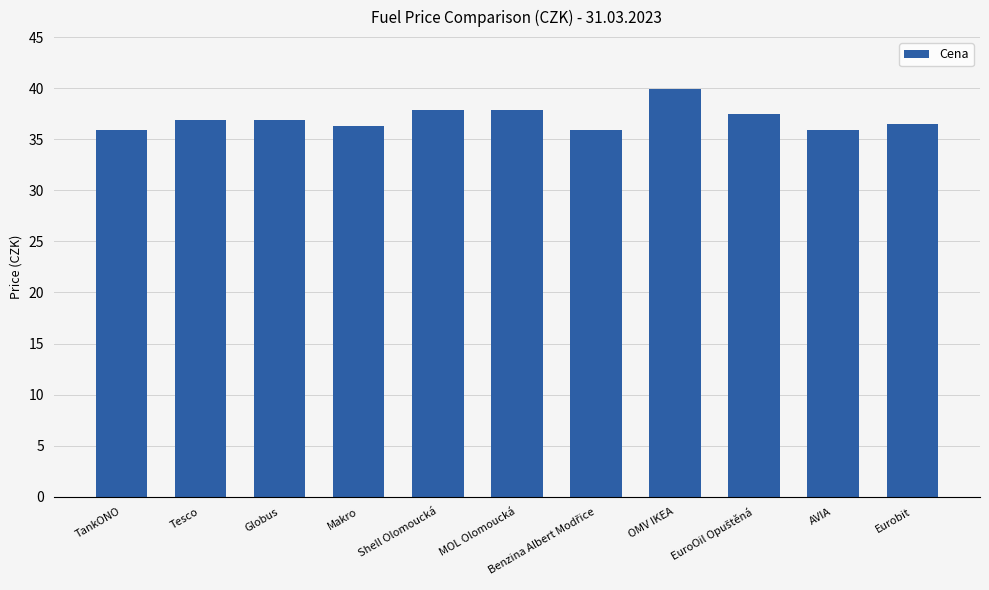

What is the difference between the values at Tesco and MOL Olomoucká?

1.0